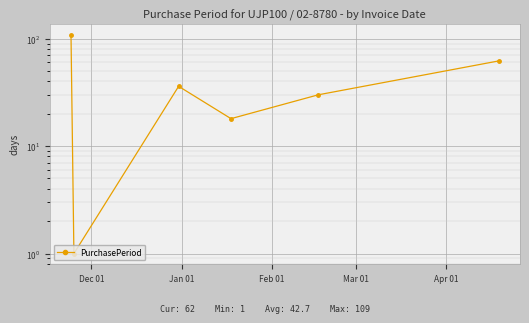

What position from the left is Dec 01?

1